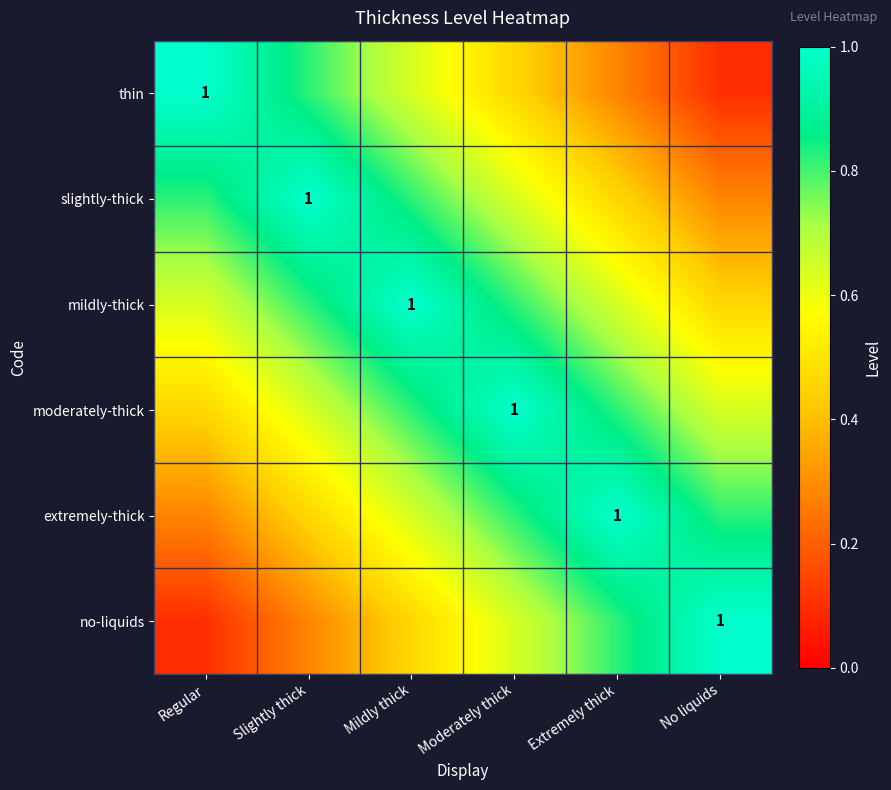

List the labels in order of thin value, smallest first.

No liquids, Extremely thick, Moderately thick, Mildly thick, Slightly thick, Regular